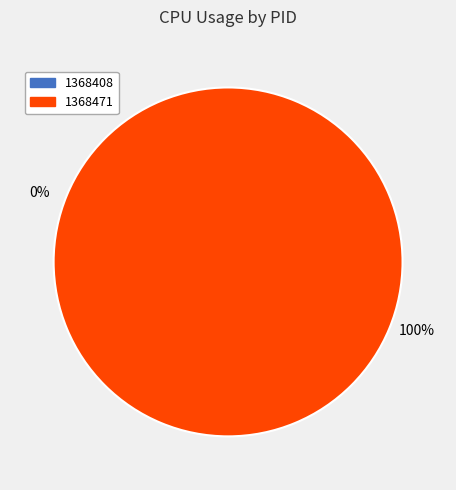

To the nearest percent, what is the average slice percentage?

50%